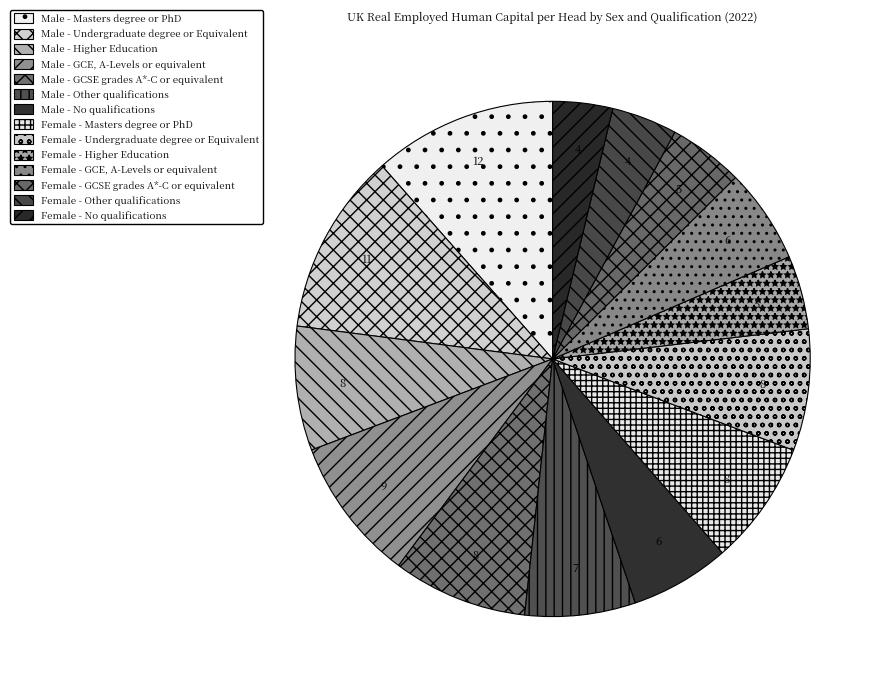

How many slices are in this pie chart?

14